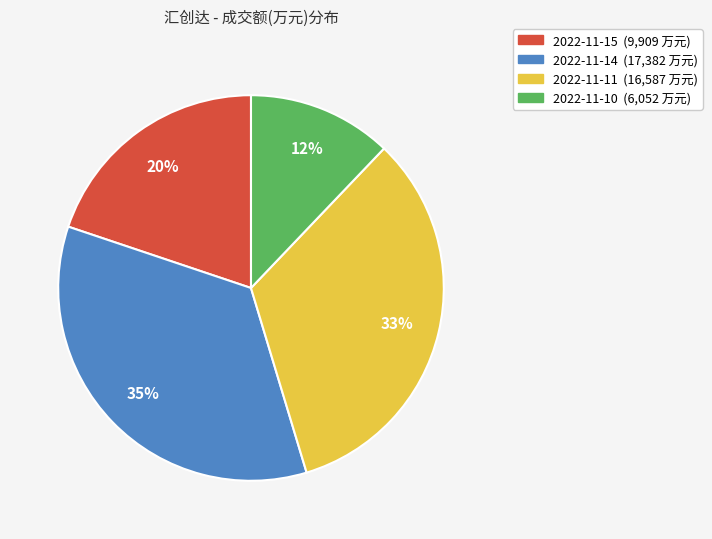

Approximately how many times larger is the value at 2022-11-10 compared to 2022-11-11?

0.4